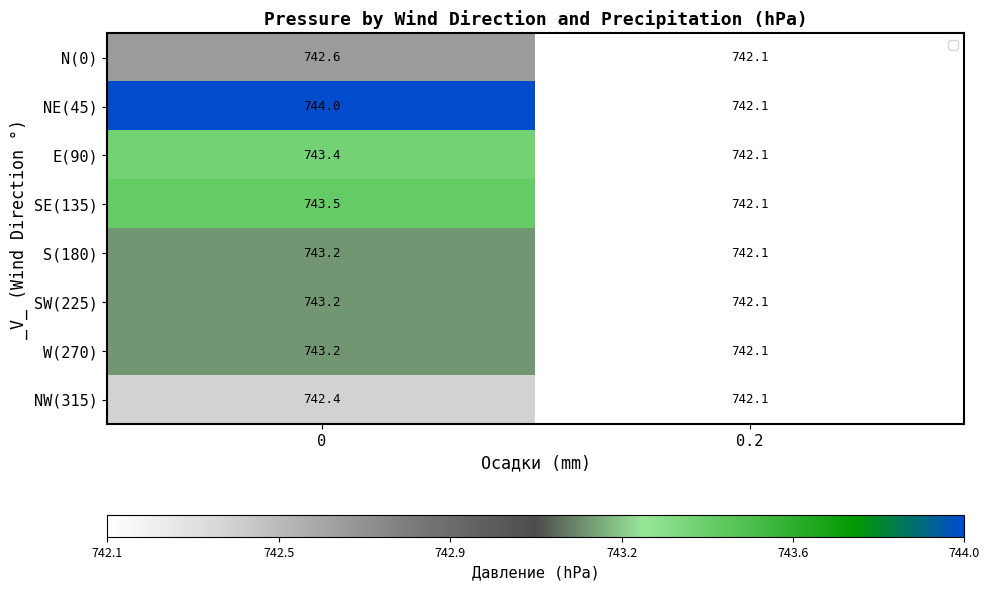

Is it true that S(180) equals 997.7 at 0.2?

False